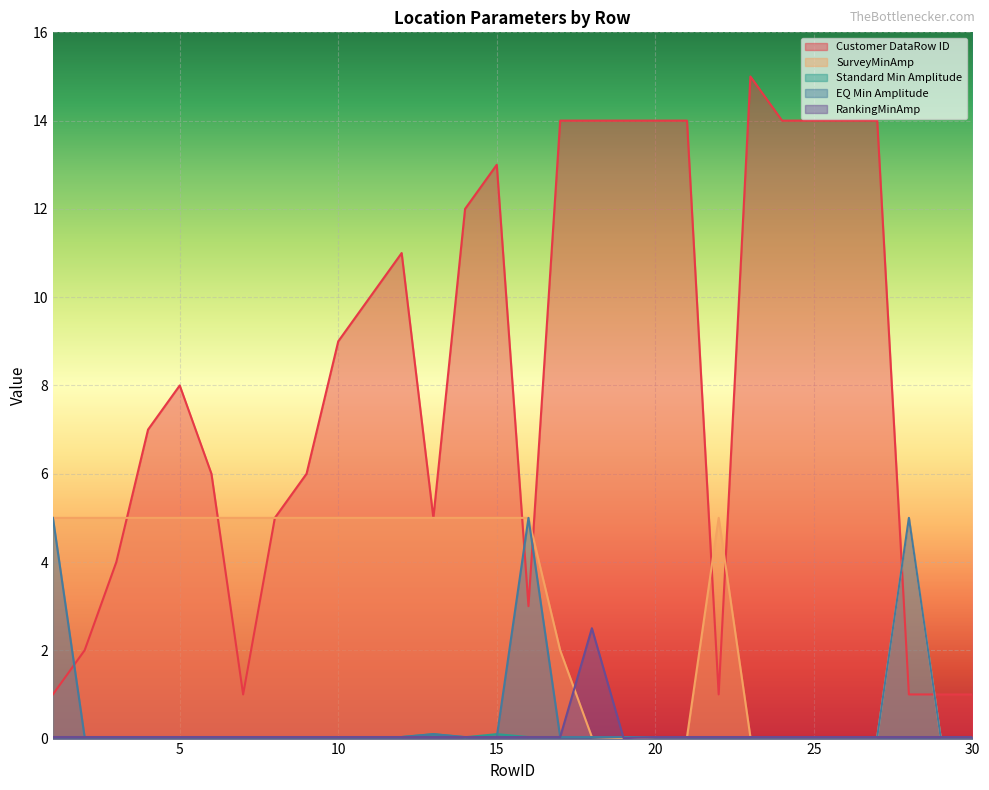

How many lines are shown in the chart?

5